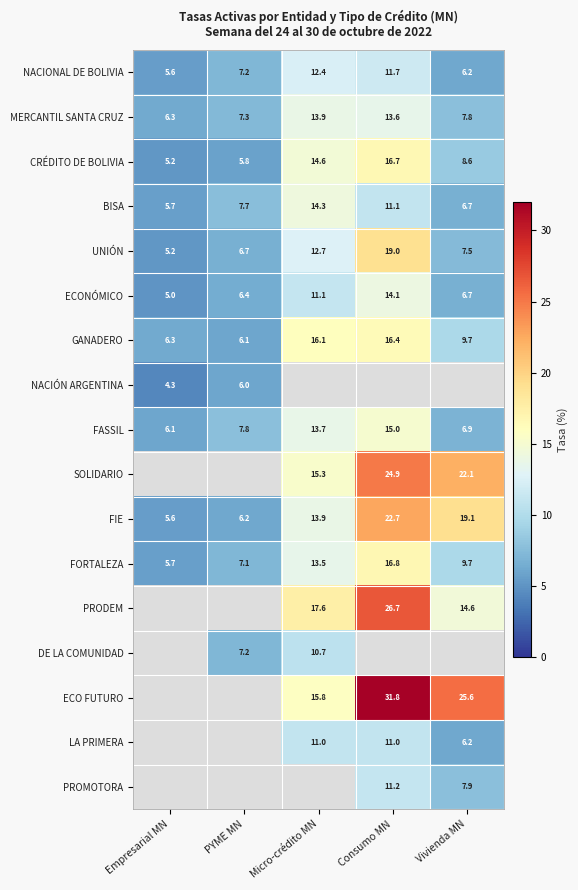

What is the highest value of the ECONÓMICO series?

14.1